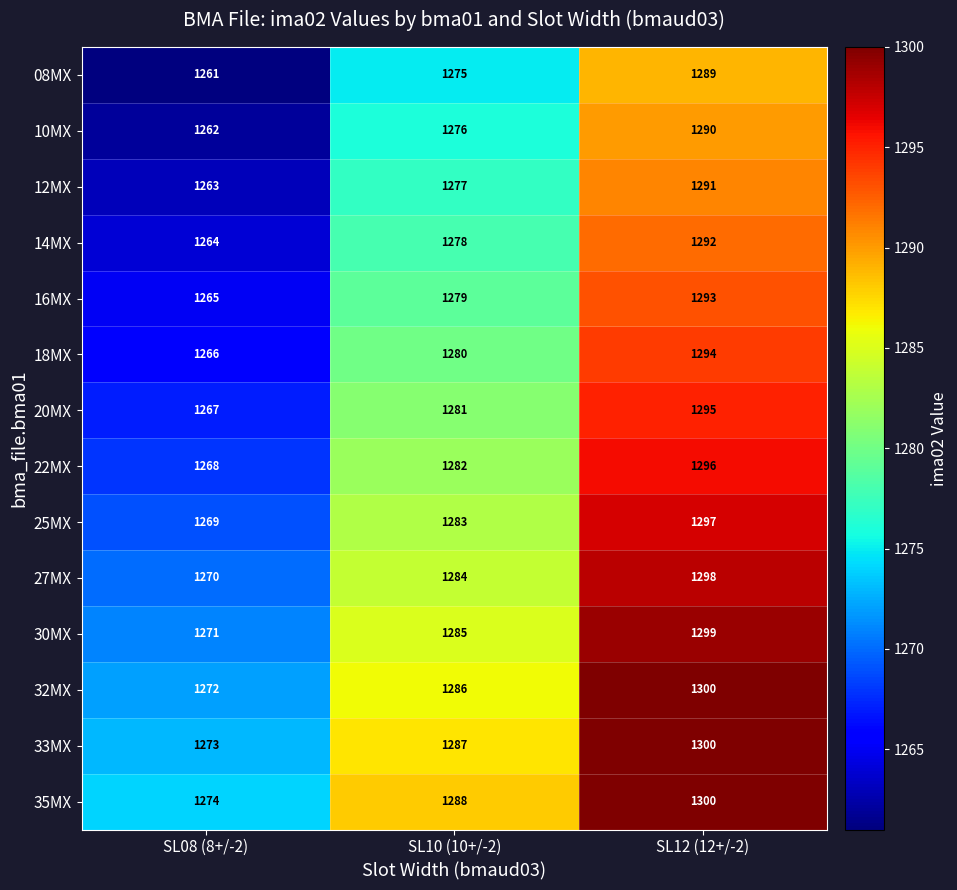

Count the 33MX values in the range 1273 to 1300.

3